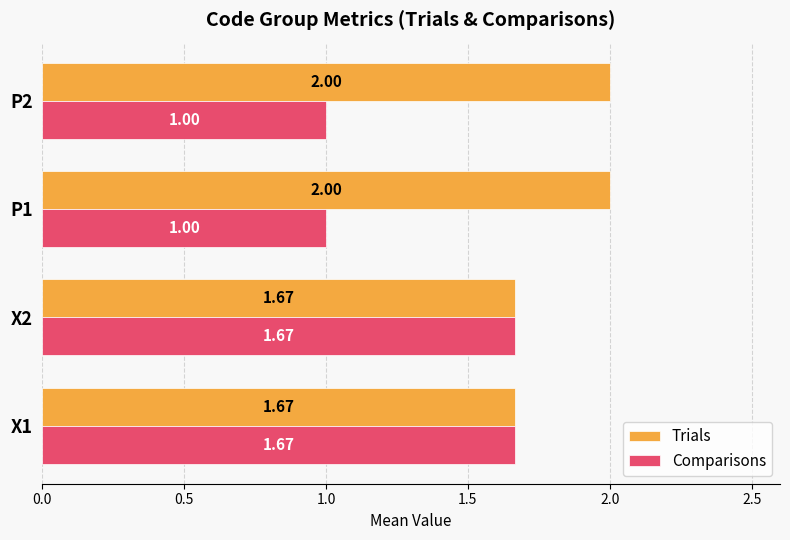

Is the value of Comparisons at P2 greater than the value of Trials at X1?

No